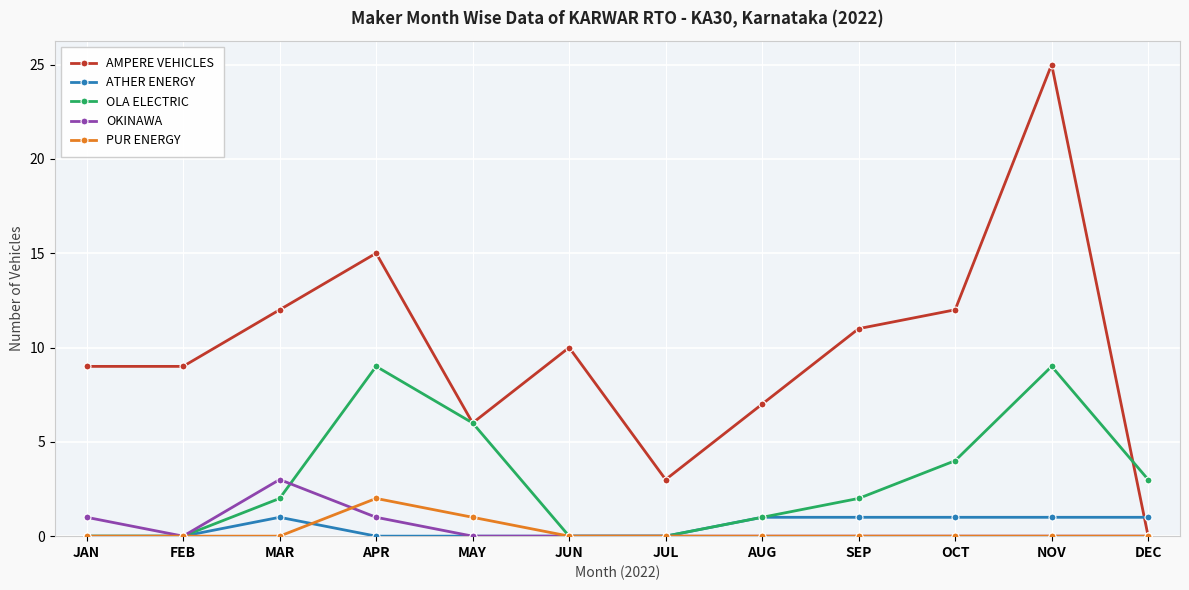

What is the value of the ATHER ENERGY point at the 11th from the left?

1